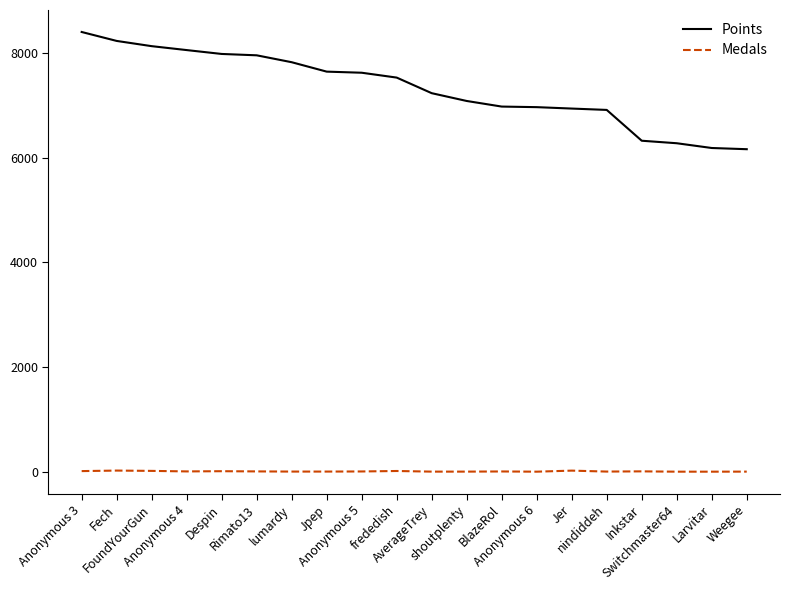

True or false: Medals and Points cross at least once.

False